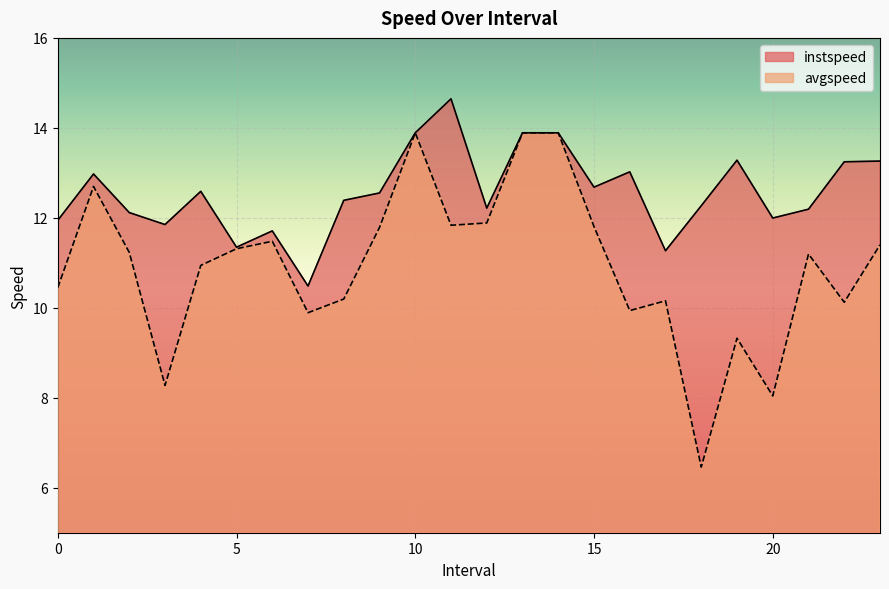

What is the value of the instspeed point at the 3rd from the left?

12.1